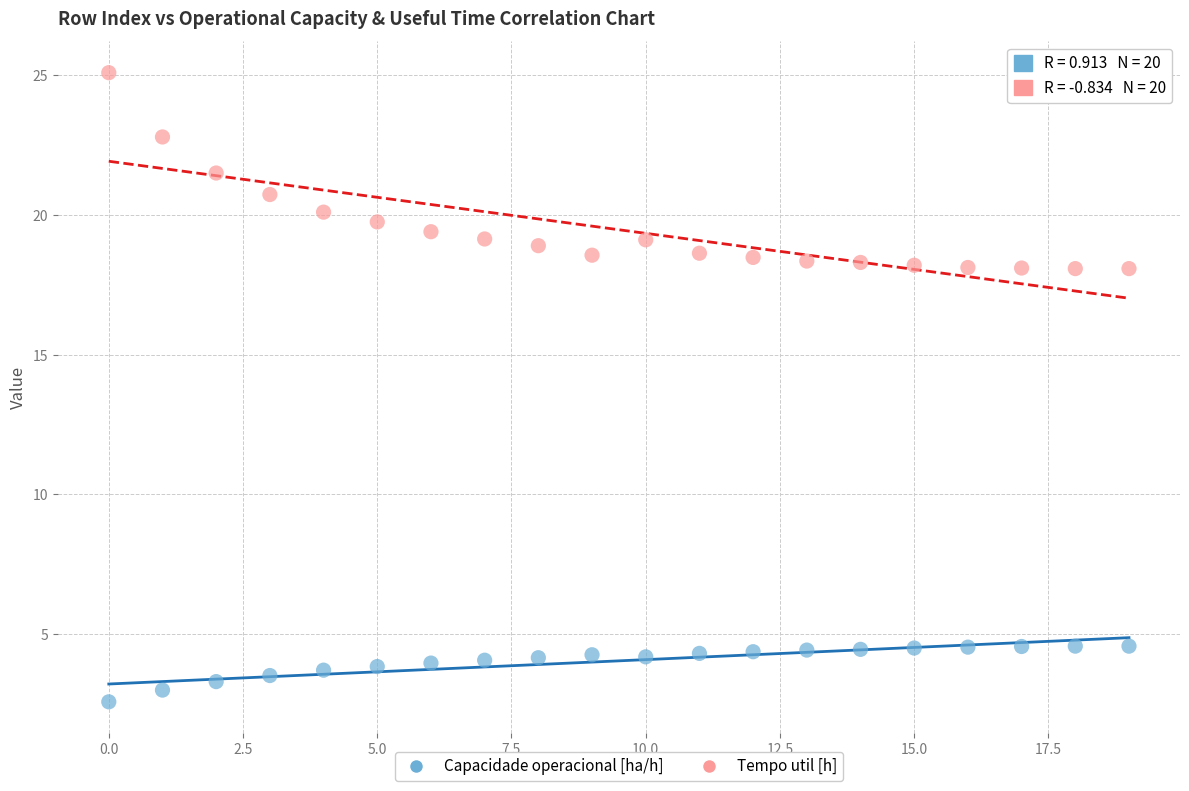

Which series contains the lowest Y value?

Capacidade operacional [ha/h]